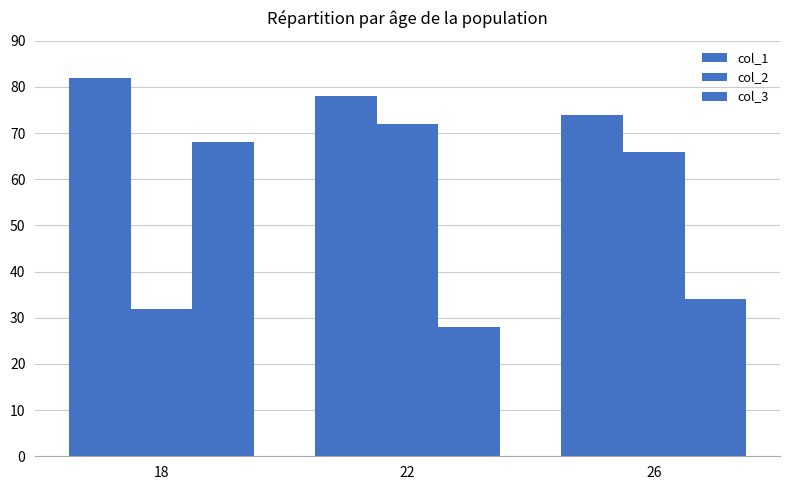

What is the sum of the col_2 values at 22 and 26?

138